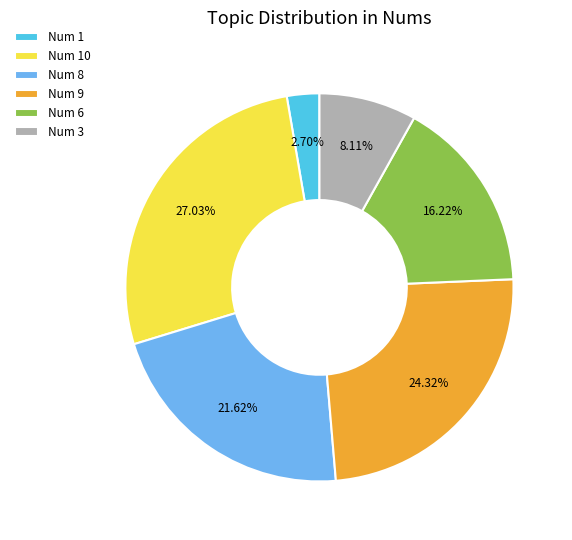

Which slice is the largest?

Num 10